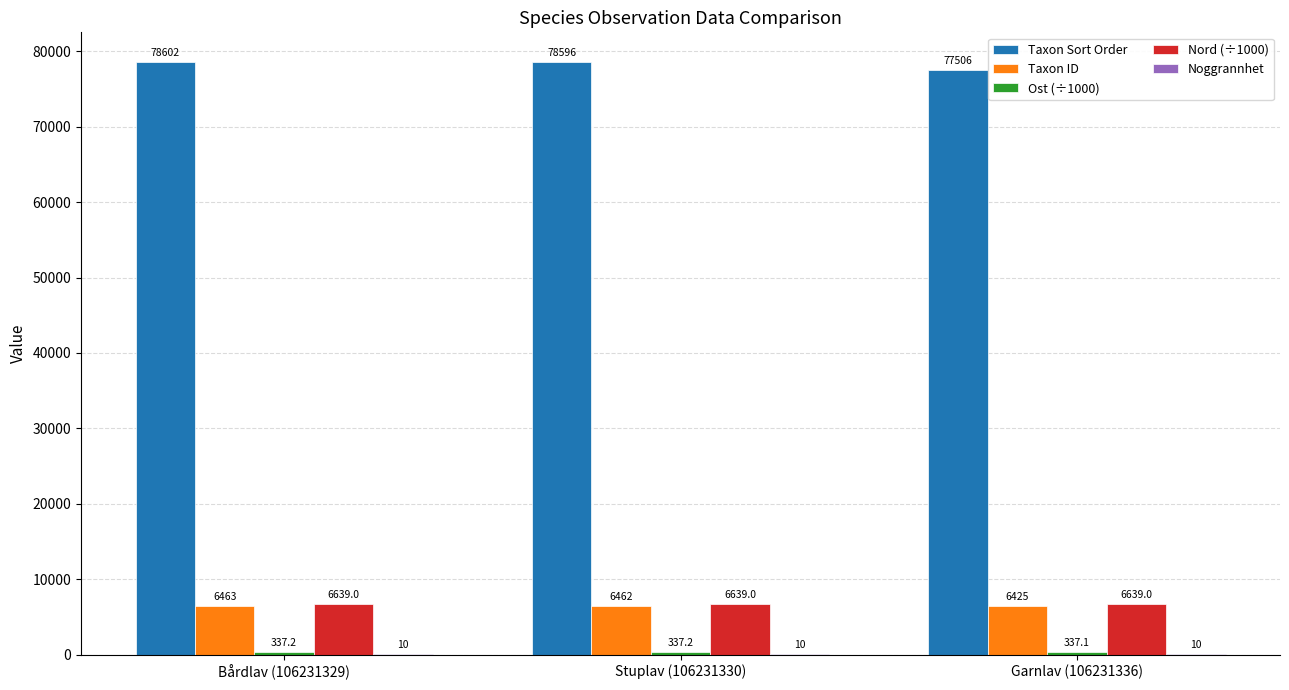

Which series has the largest total across all categories?

Taxon Sort Order